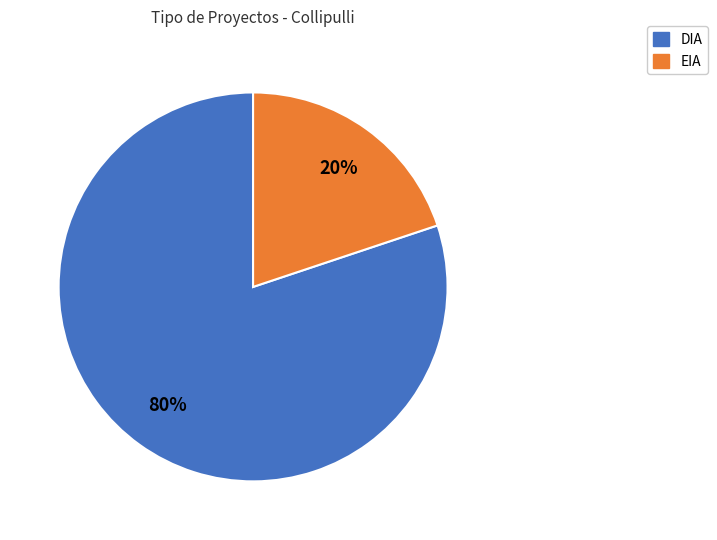

Is there any slice that represents more than half of the pie?

Yes